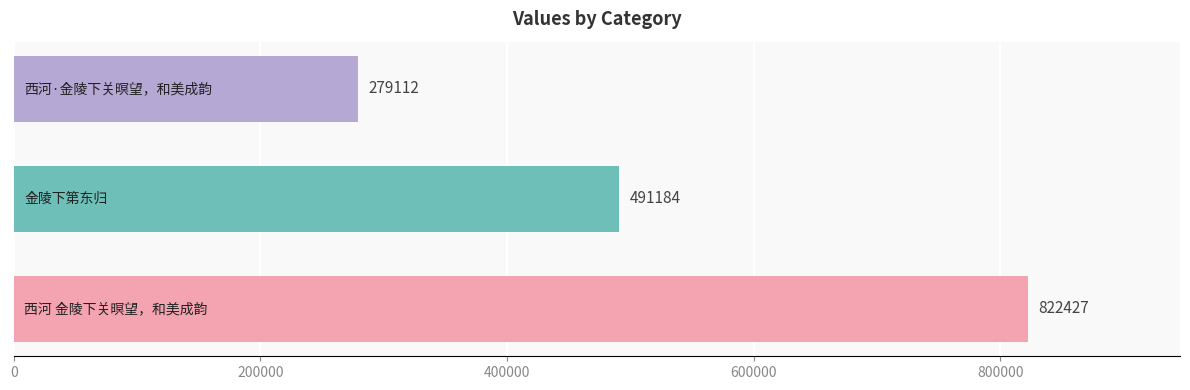

What is the difference between the maximum and minimum values?

543315